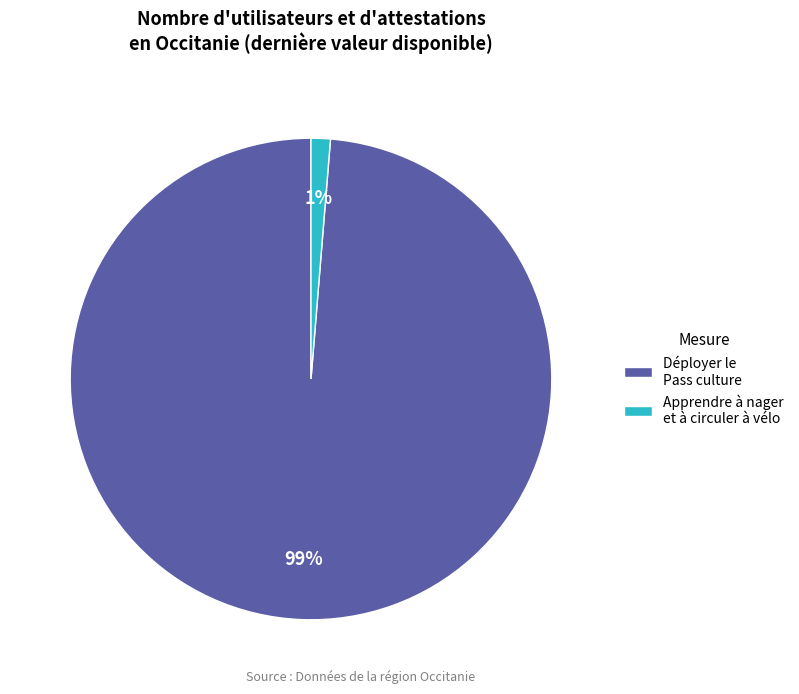

Which category has the biggest portion of the pie?

Déployer le Pass culture